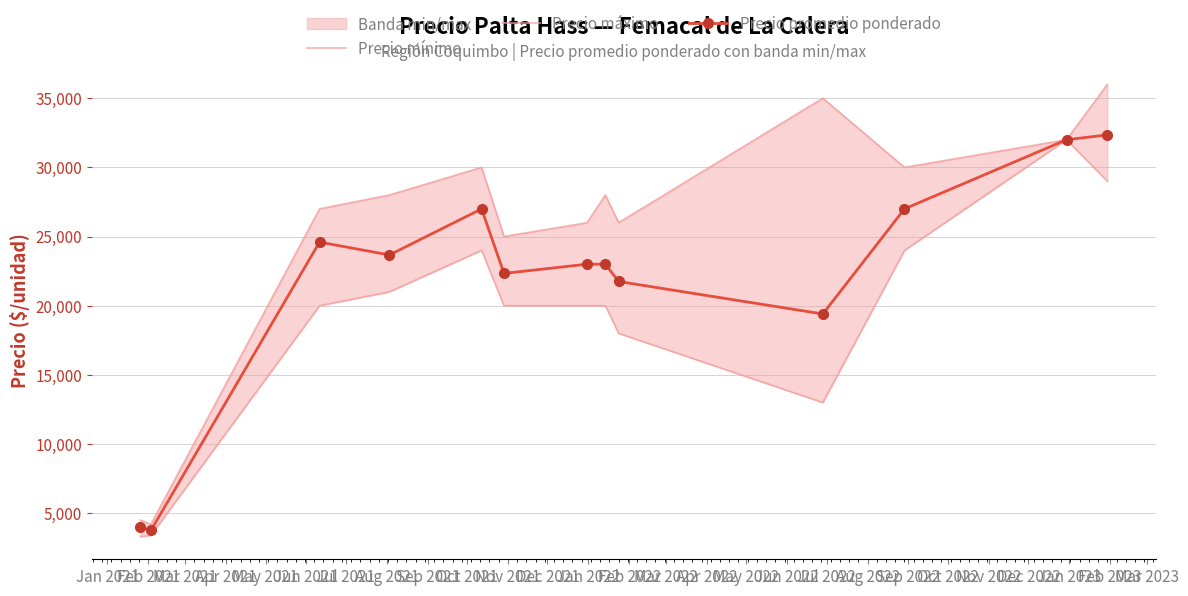

What is the minimum value for Precio promedio ponderado?

3752